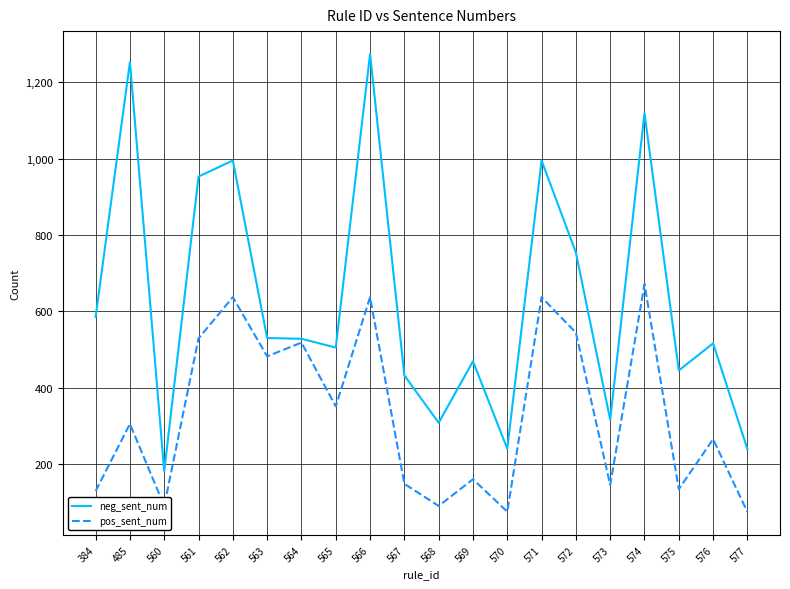

How many lines are shown in the chart?

2